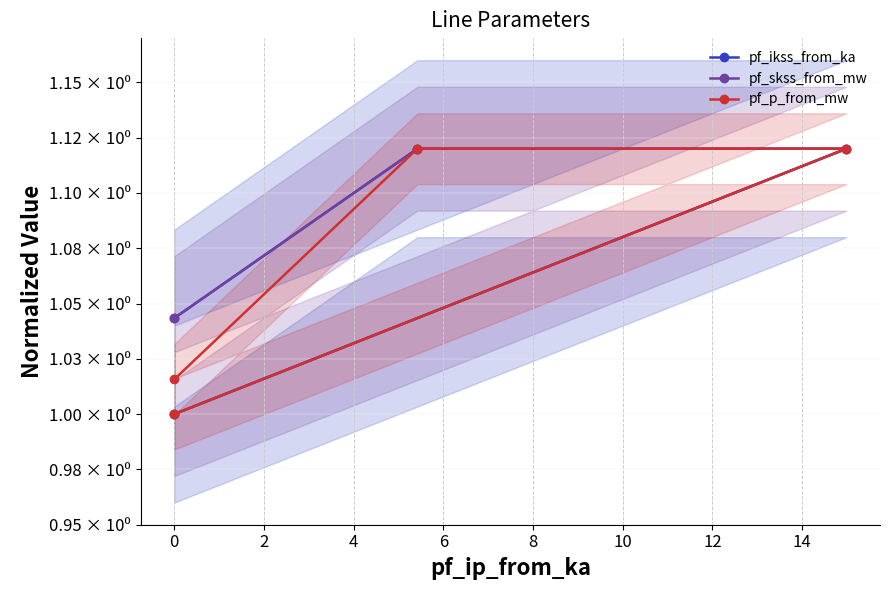

Which series changed the most between −2 and 0?

pf_p_from_mw